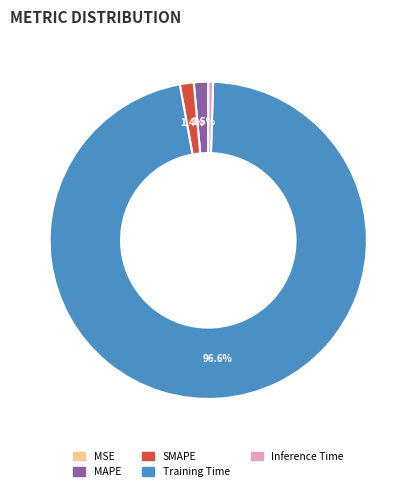

What is the largest slice in the pie chart?

Training Time